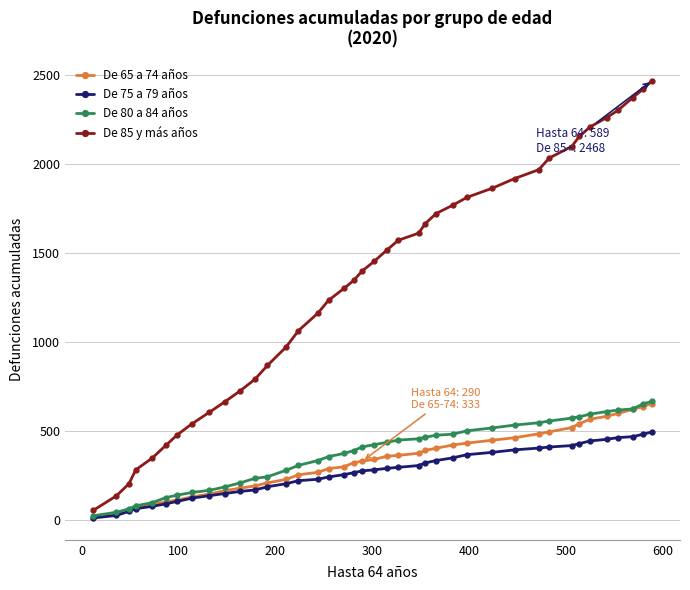

True or false: De 85 y más años and De 65 a 74 años cross at least once.

False